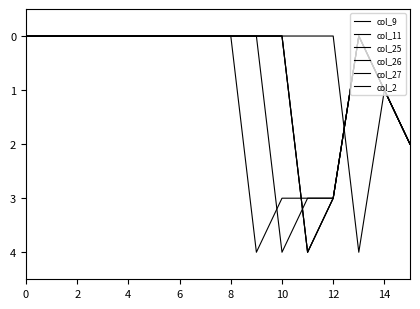

Does the chart display data point markers on the line(s)?

No